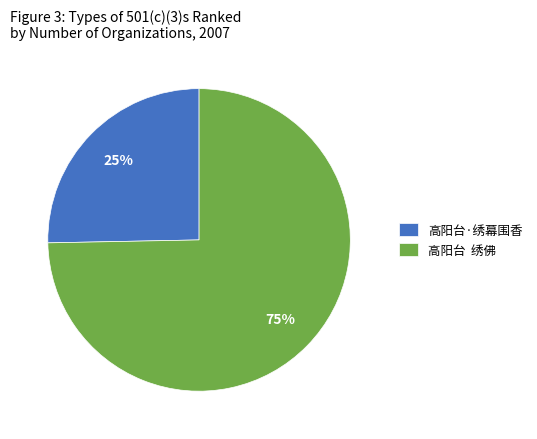

Which slice is the smallest?

高阳台·绣幕围香